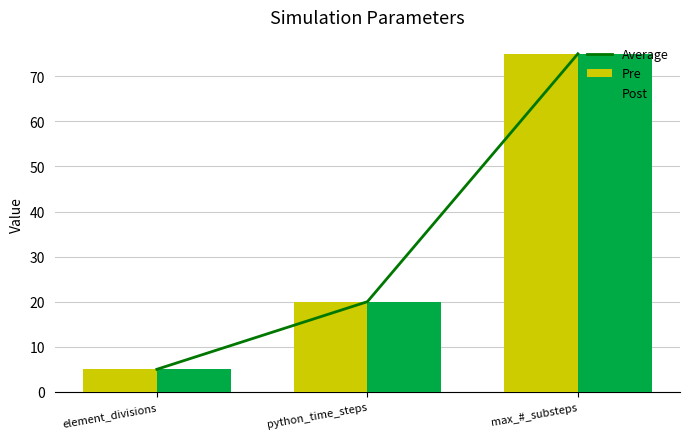

List the labels in order of Pre value, largest first.

max_#_substeps, python_time_steps, element_divisions